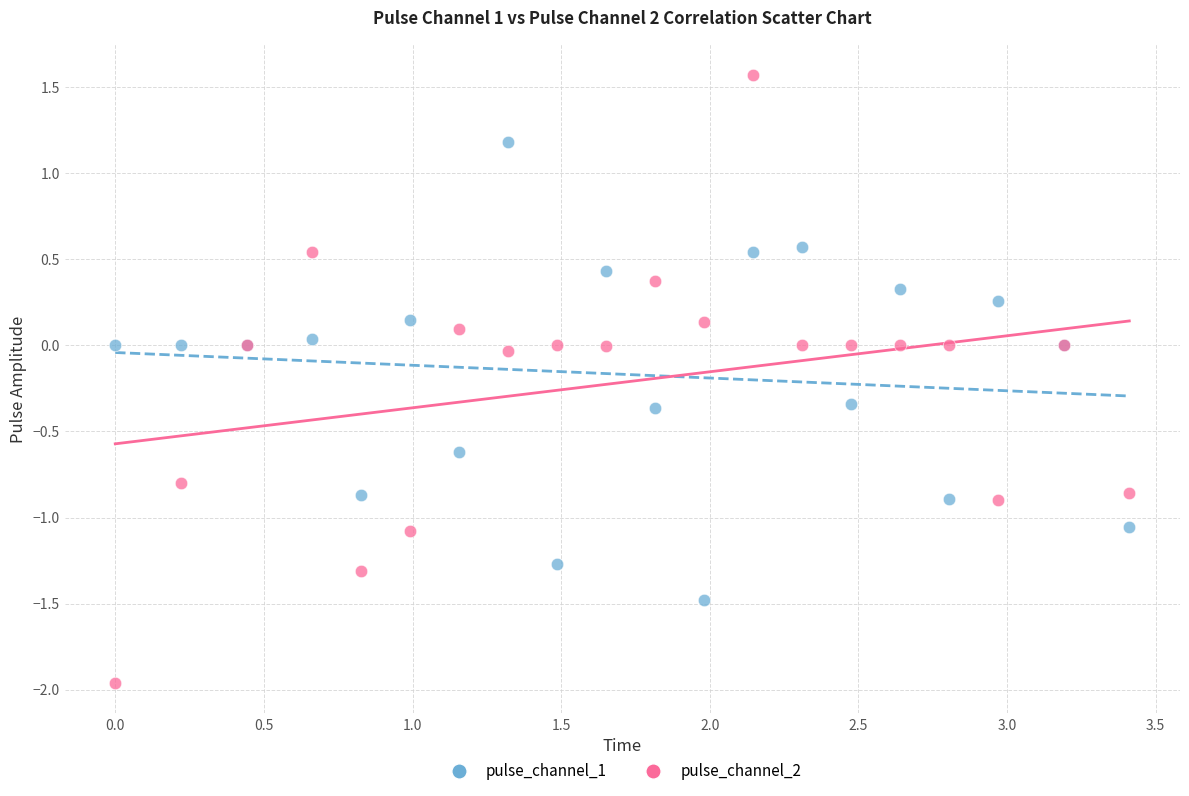

What are all the series names shown in the legend?

pulse_channel_1, pulse_channel_2